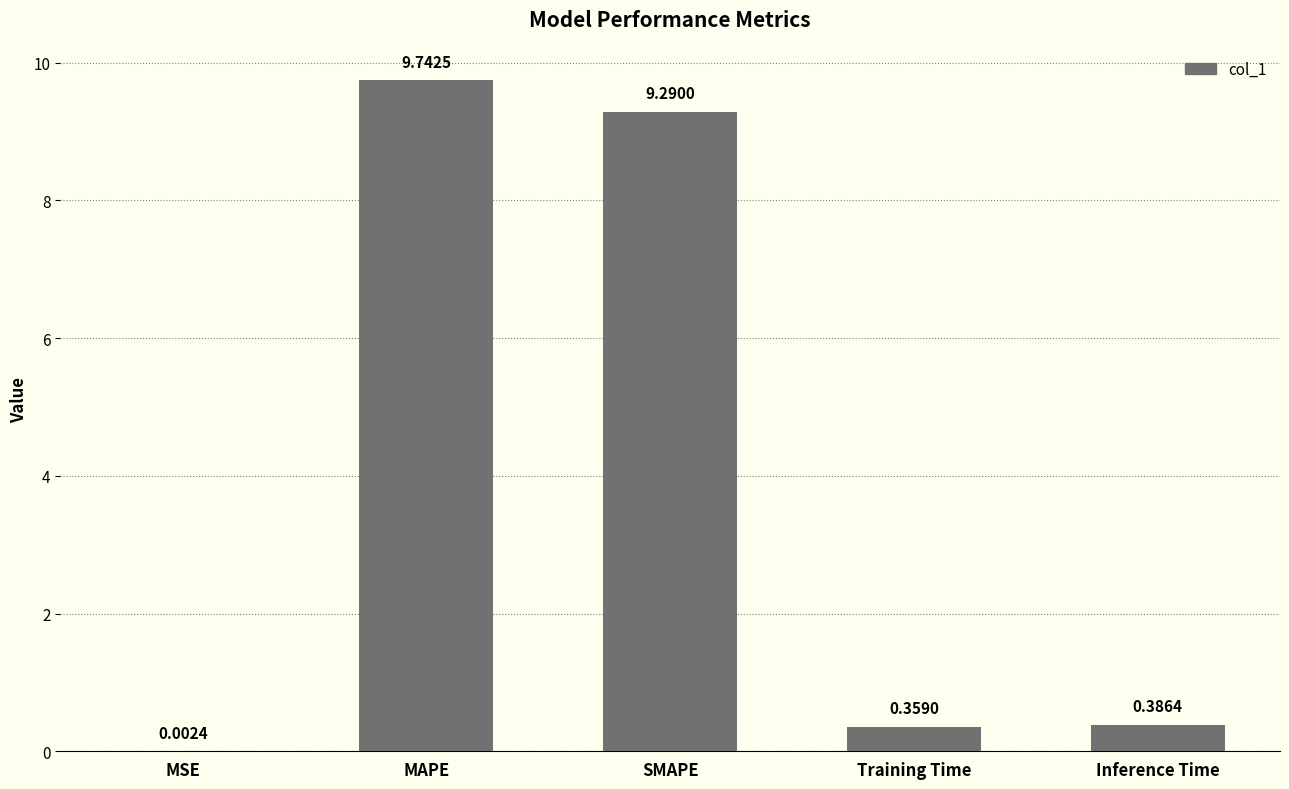

What is the change in value from MSE to MAPE?

+9.7